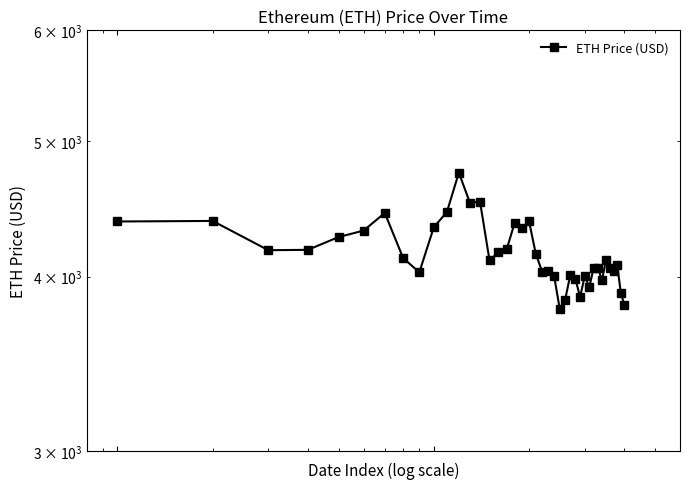

How many distinct data groups are displayed?

1